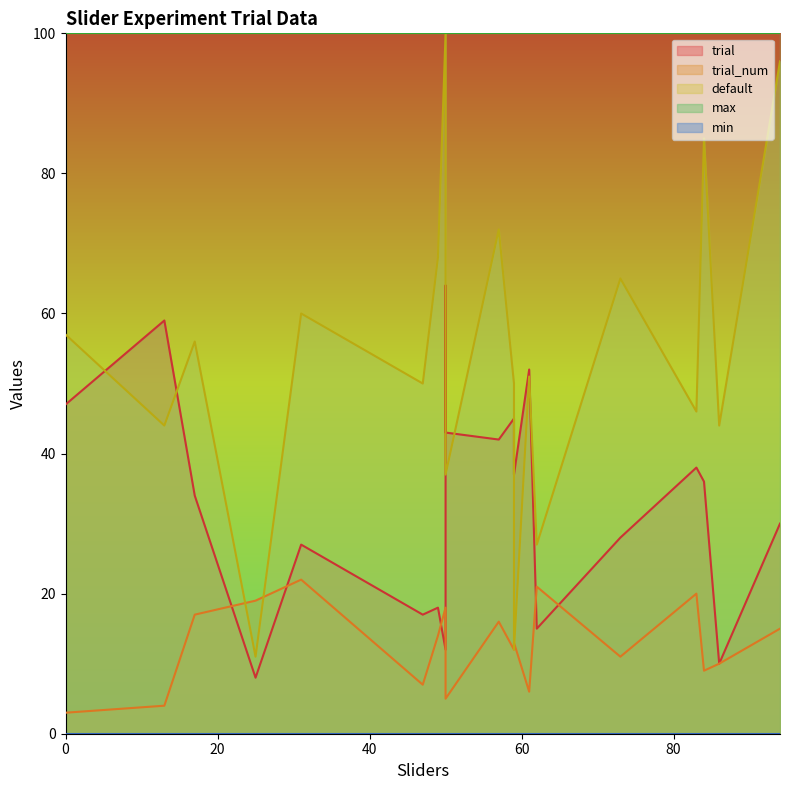

What is the difference between the trial_num values at 83 and 49?

6